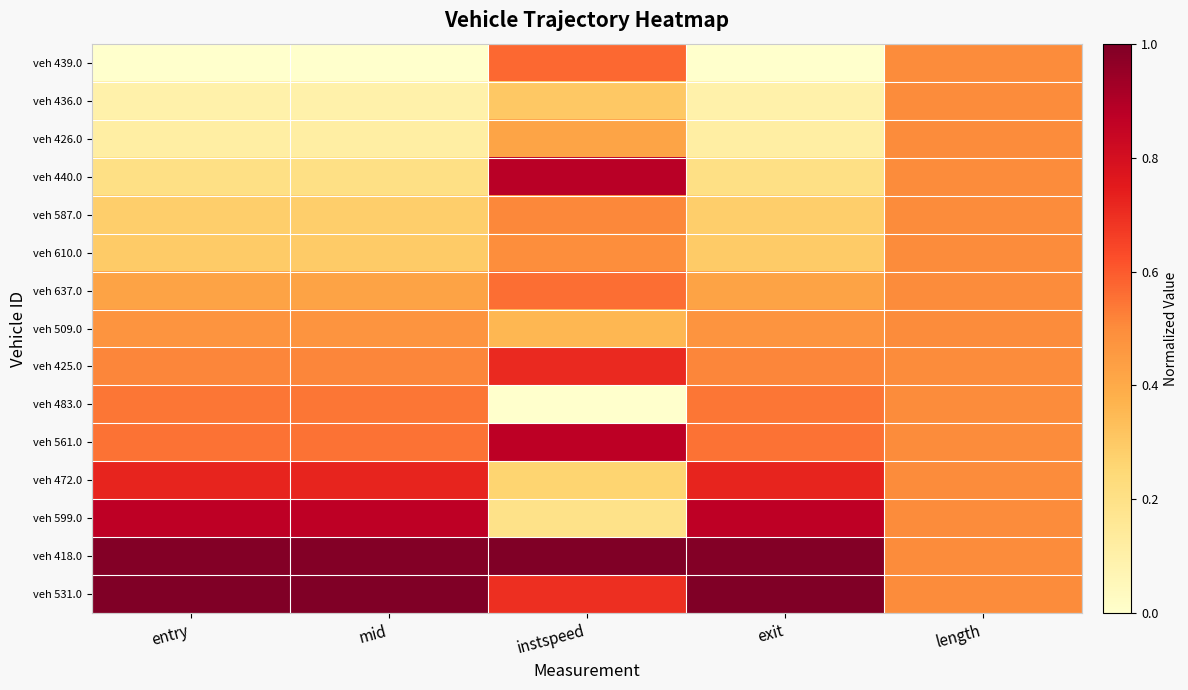

Reading left to right, transcribe all the data shown in this chart.

veh 439.0: entry=0.0	mid=0.0	instspeed=0.6	exit=0.0	length=0.5
veh 436.0: entry=0.1	mid=0.1	instspeed=0.3	exit=0.1	length=0.5
veh 426.0: entry=0.1	mid=0.1	instspeed=0.4	exit=0.1	length=0.5
veh 440.0: entry=0.2	mid=0.2	instspeed=0.9	exit=0.2	length=0.5
veh 587.0: entry=0.3	mid=0.3	instspeed=0.5	exit=0.3	length=0.5
veh 610.0: entry=0.3	mid=0.3	instspeed=0.5	exit=0.3	length=0.5
veh 637.0: entry=0.4	mid=0.4	instspeed=0.6	exit=0.4	length=0.5
veh 509.0: entry=0.5	mid=0.5	instspeed=0.4	exit=0.5	length=0.5
veh 425.0: entry=0.5	mid=0.5	instspeed=0.7	exit=0.5	length=0.5
veh 483.0: entry=0.5	mid=0.5	instspeed=0.0	exit=0.5	length=0.5
veh 561.0: entry=0.6	mid=0.6	instspeed=0.9	exit=0.6	length=0.5
veh 472.0: entry=0.7	mid=0.7	instspeed=0.3	exit=0.7	length=0.5
veh 599.0: entry=0.9	mid=0.9	instspeed=0.2	exit=0.9	length=0.5
veh 418.0: entry=1.0	mid=1.0	instspeed=1.0	exit=1.0	length=0.5
veh 531.0: entry=1.0	mid=1.0	instspeed=0.7	exit=1.0	length=0.5